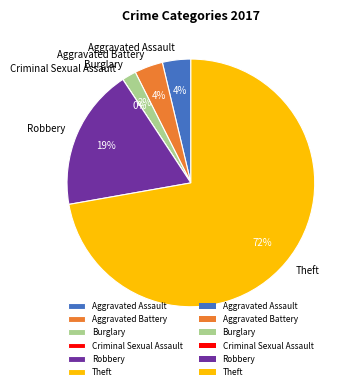

What percentage is the Aggravated Assault slice, to the nearest percent?

4%